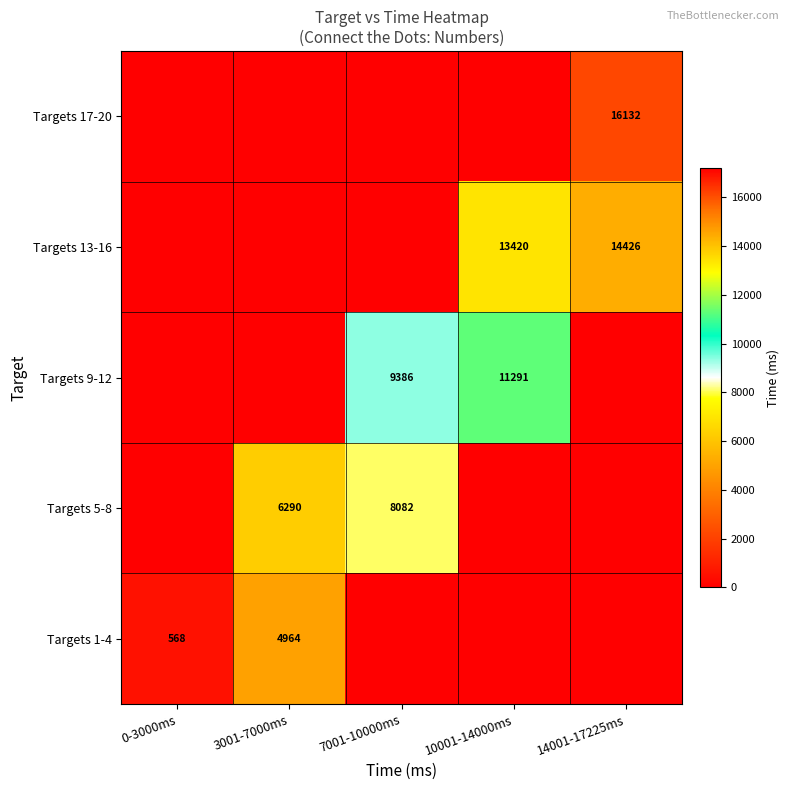

Which has a higher value, 0-3000ms or 14001-17225ms?

0-3000ms